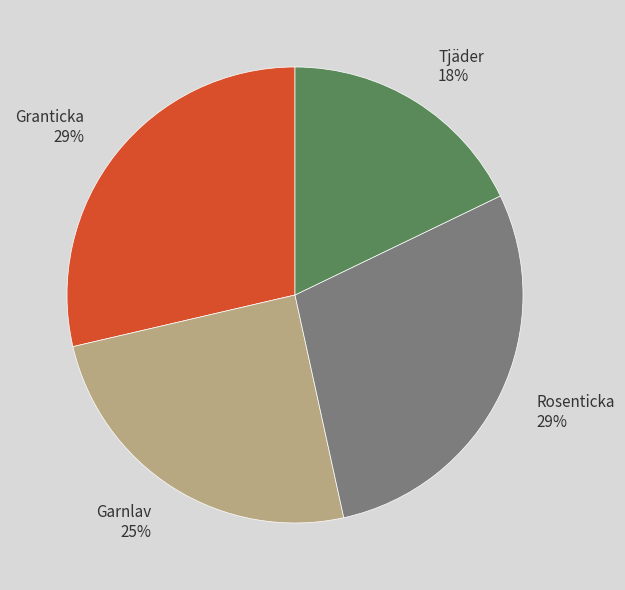

Approximately how many times larger is the value at Granticka compared to Rosenticka?

1.0